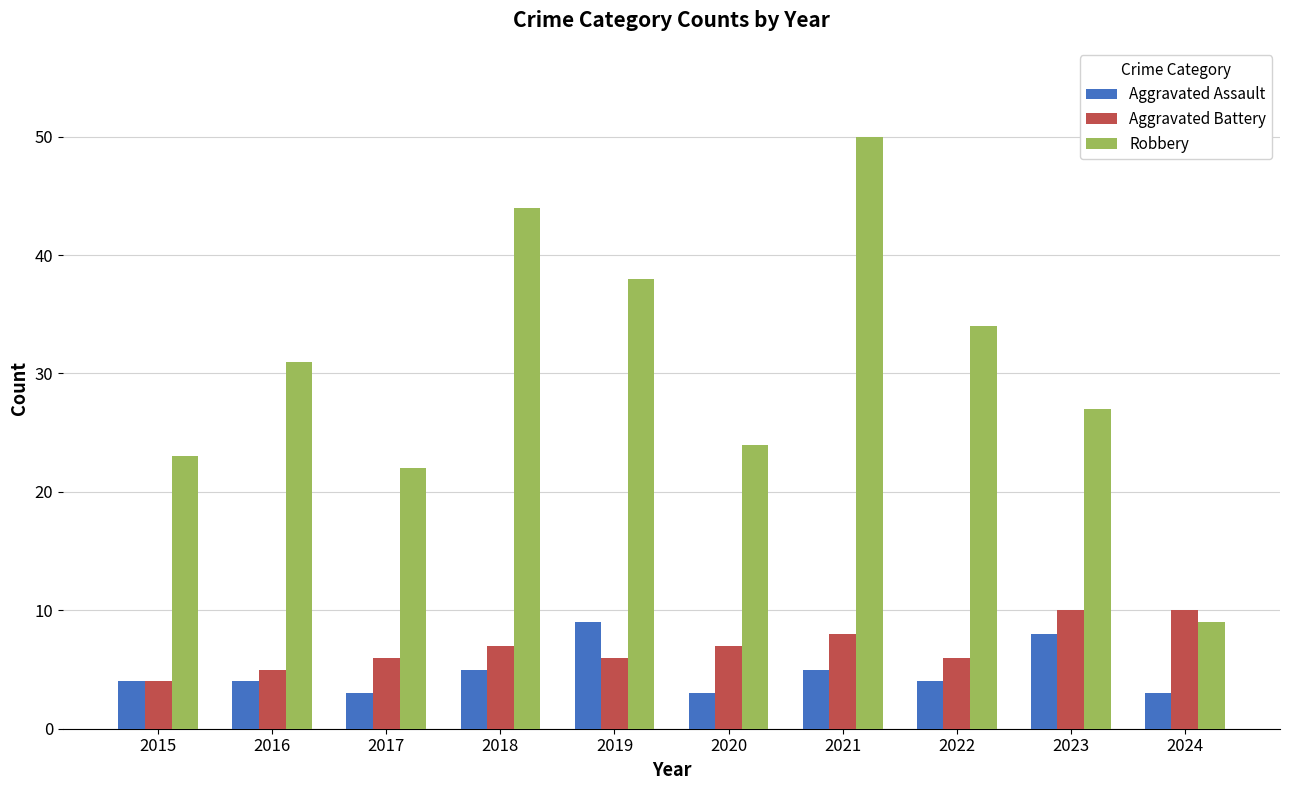

What is the sum of the Aggravated Battery values at 2015 and 2017?

10